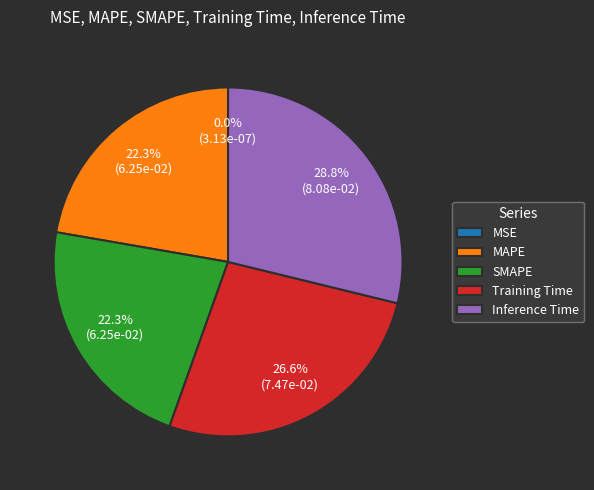

Which category has the biggest portion of the pie?

Inference Time